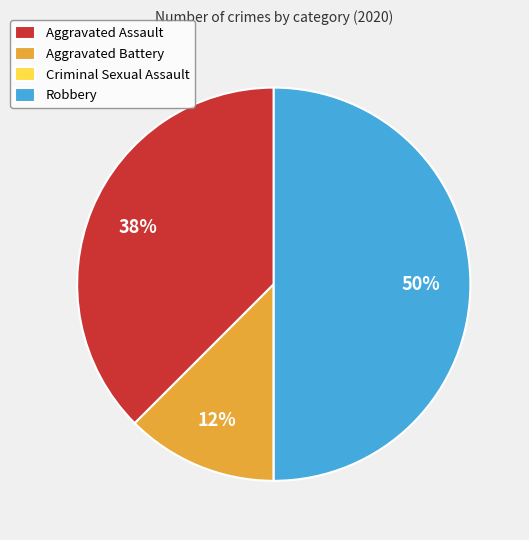

Between Aggravated Battery and Robbery, which is larger?

Robbery